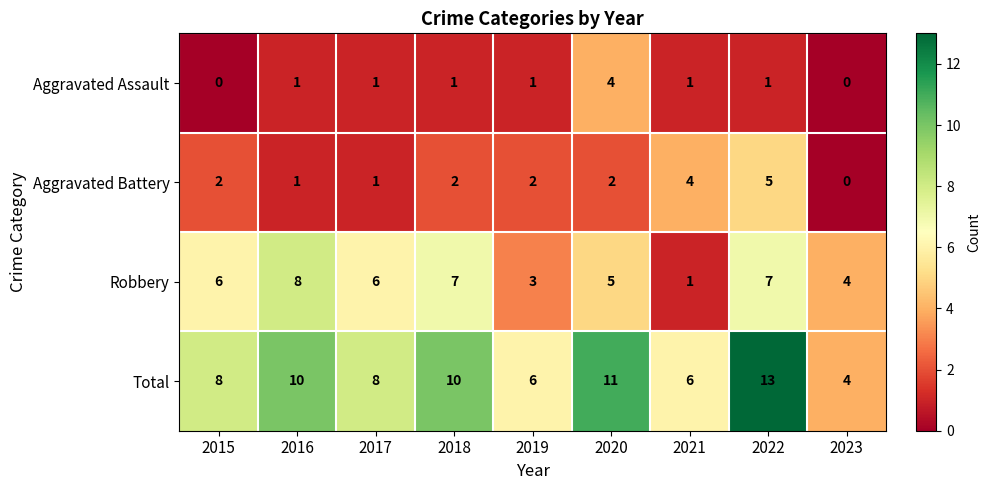

How many Total values are between 6 and 10?

6